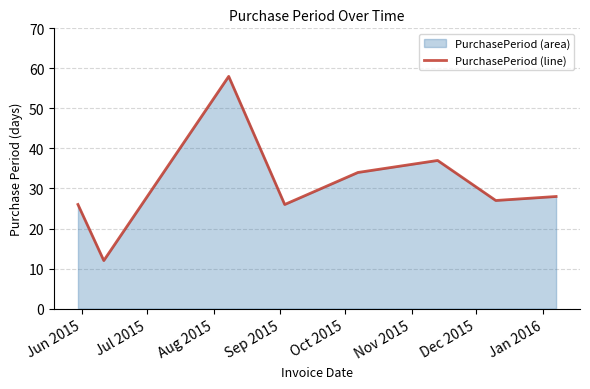

What is the average value?

31